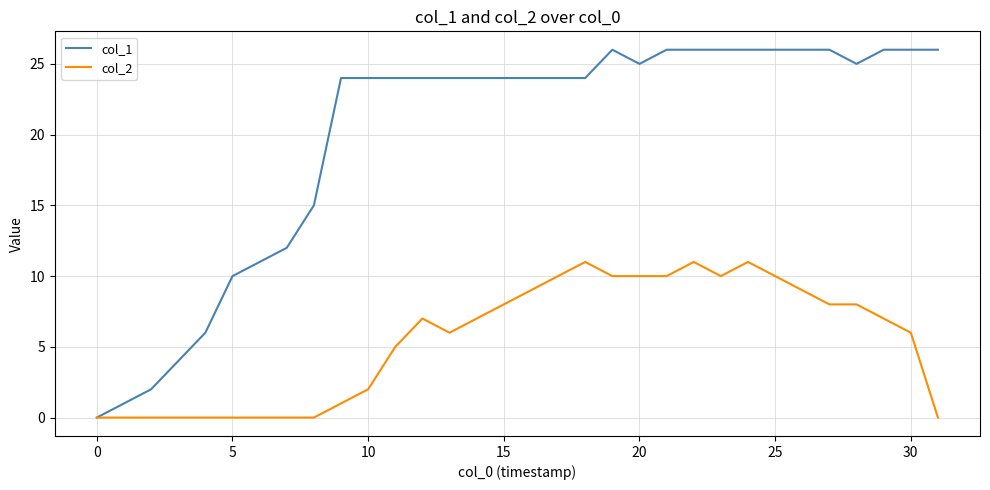

Which series has the widest spread of values?

col_1